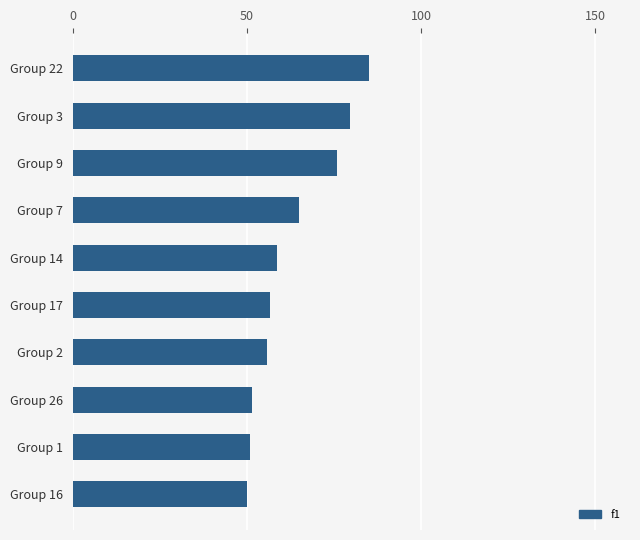

Where is the data nearest to the value 67?

Group 7